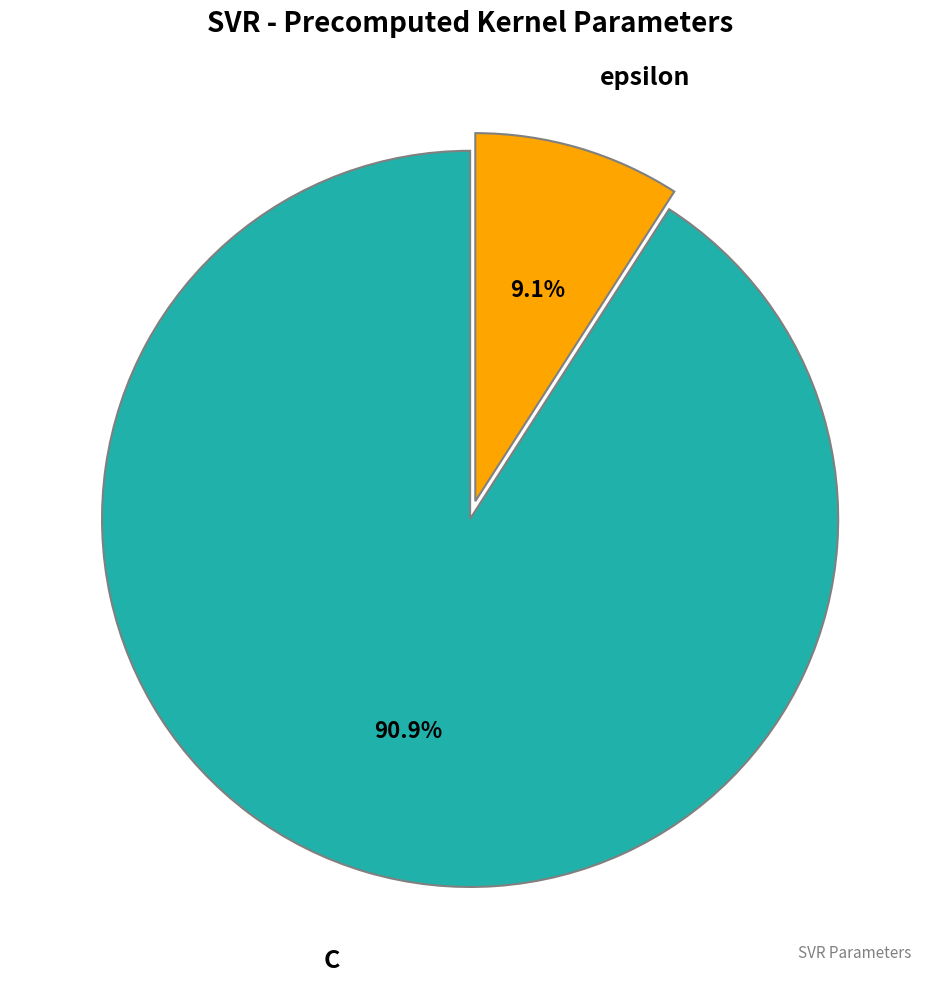

Is there a majority slice in this chart?

Yes